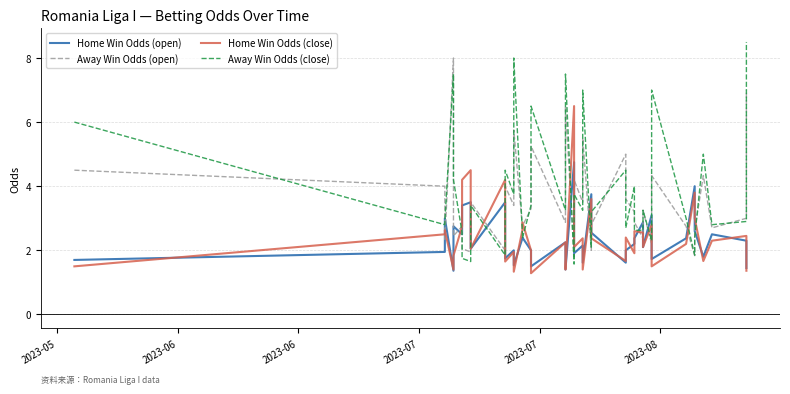

Reading left to right, what are all the values shown in this chart?

Home Win Odds (open): 1.7	1.9	3.0	1.4	2.8	2.5	3.4	3.5	2.0	3.5	1.8	2.0	1.5	2.4	2.4	2.0	1.5	2.2	1.4	4.8	1.9	2.1	1.6	3.8	2.5	1.6	2.0	2.2	2.4	2.9	2.1	3.1	1.7	2.4	4.0	2.6	1.8	2.5	2.3	1.4
Away Win Odds (open): 4.5	4.0	2.3	8.0	2.5	2.8	2.0	1.9	3.5	2.0	4.0	3.4	5.8	2.8	2.8	3.3	5.2	2.9	6.5	1.8	4.2	3.5	5.5	2.0	2.8	5.0	3.6	3.2	2.9	2.4	3.2	2.2	4.3	2.8	1.8	2.6	4.3	2.7	3.0	7.0
Home Win Odds (close): 1.5	2.5	2.6	1.4	1.8	2.8	4.2	4.5	2.0	4.2	1.6	1.9	1.3	2.6	2.9	2.0	1.3	2.2	1.4	6.5	2.1	2.4	1.4	3.6	2.4	1.7	2.4	1.9	2.6	2.5	2.1	2.8	1.5	2.2	3.8	3.0	1.7	2.3	2.5	1.4
Away Win Odds (close): 6.0	2.8	2.9	7.5	4.2	2.5	1.8	1.6	3.4	1.9	4.5	3.8	8.0	2.5	2.4	3.4	6.5	3.2	7.5	1.6	3.8	3.2	7.0	2.1	3.2	4.5	2.7	4.0	2.6	2.6	3.2	2.3	7.0	3.0	1.9	2.4	5.0	2.8	2.9	8.5